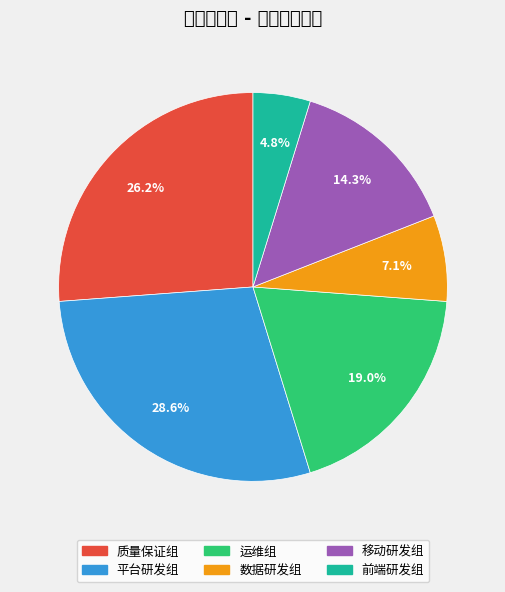

To the nearest percent, what is the average slice percentage?

17%